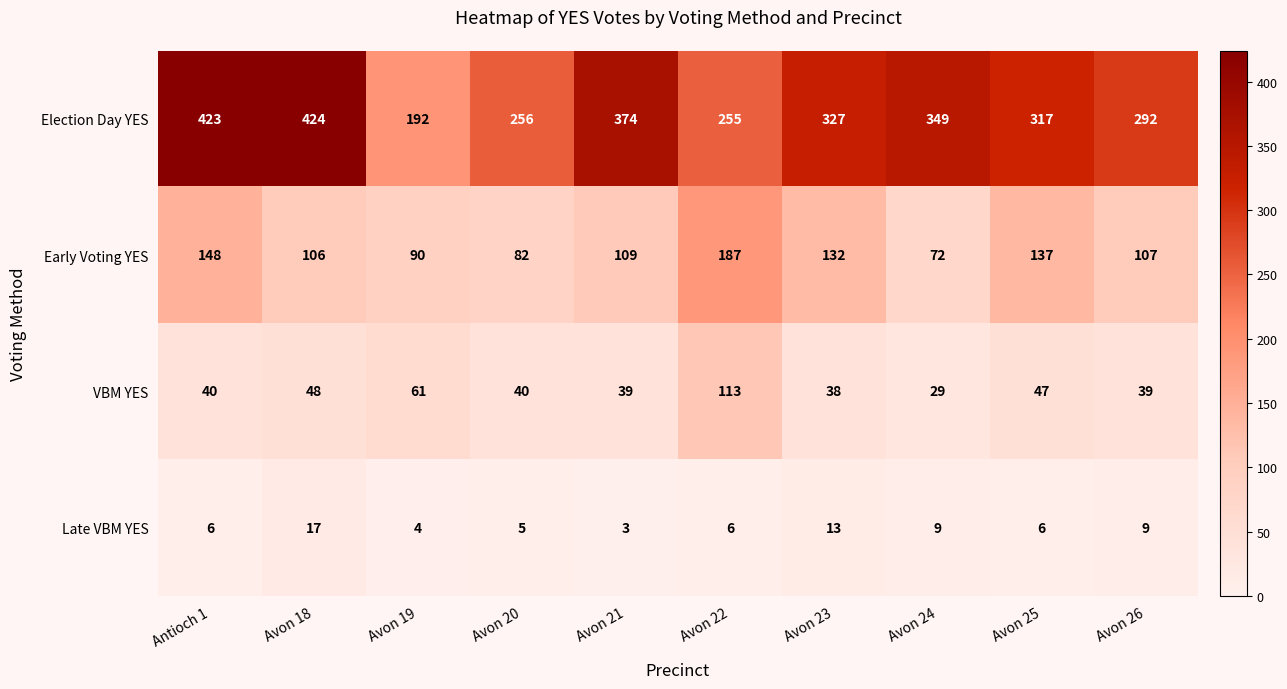

How many series are shown in this chart?

4